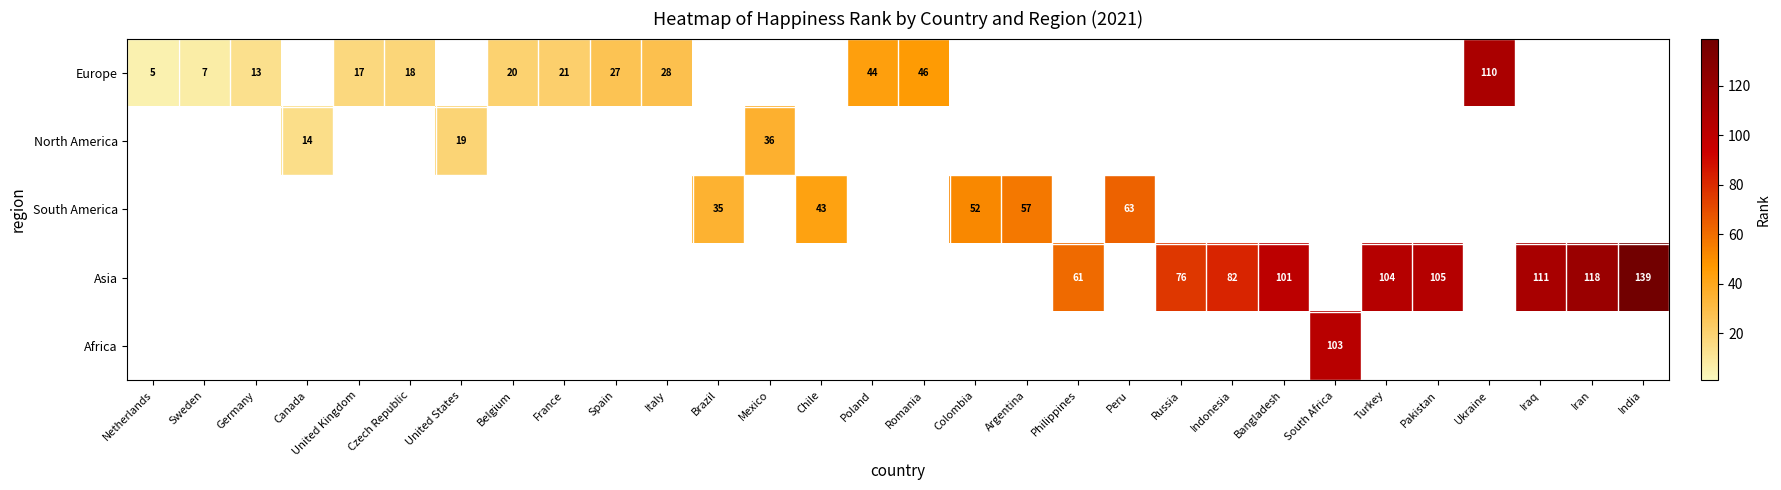

The Asia series shows 123 at Russia. True or false?

False